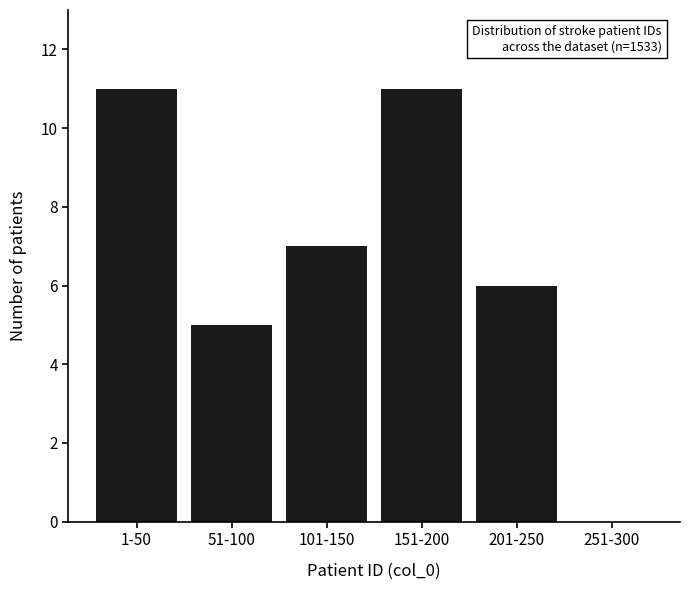

Reading right to left, extract all data points from this chart.

251-300=0	201-250=6	151-200=11	101-150=7	51-100=5	1-50=11